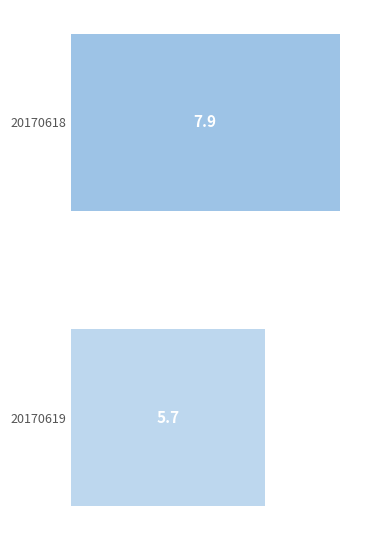

What is the greatest value displayed?

7.9